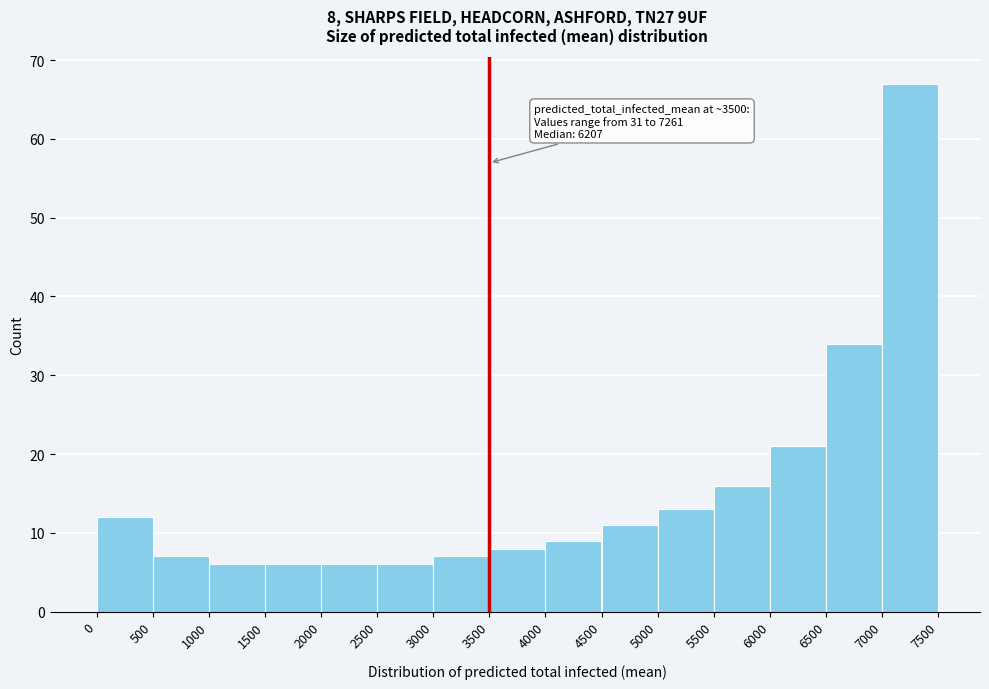

Which range on the x-axis has the tallest bar?

7000 to 7500